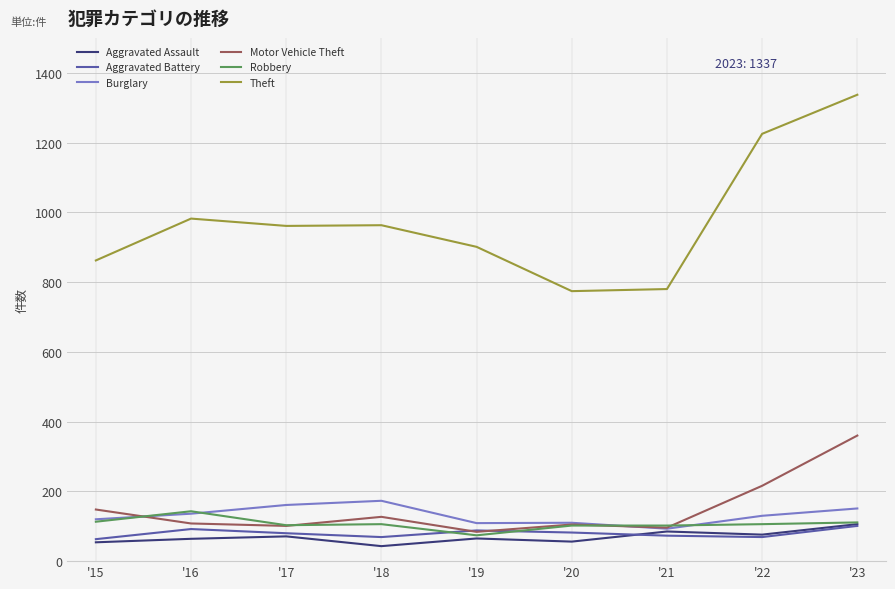

True or false: Theft and Burglary cross at least once.

False